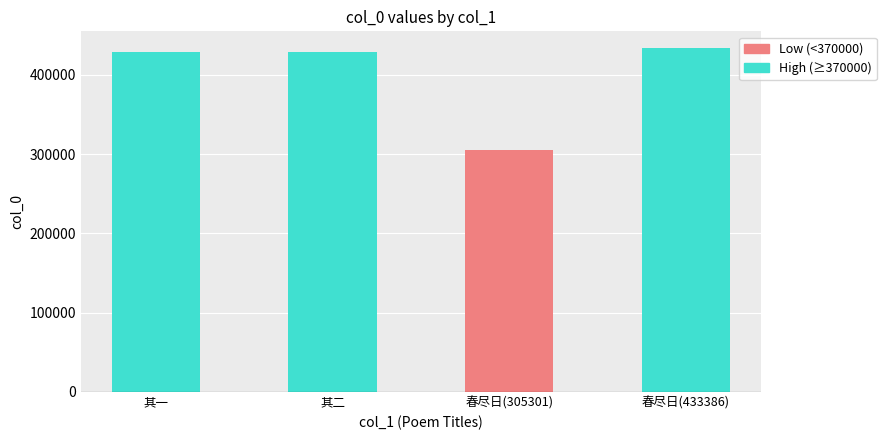

List the series in order of their peak value, lowest first.

Low (<370000), High (≥370000)